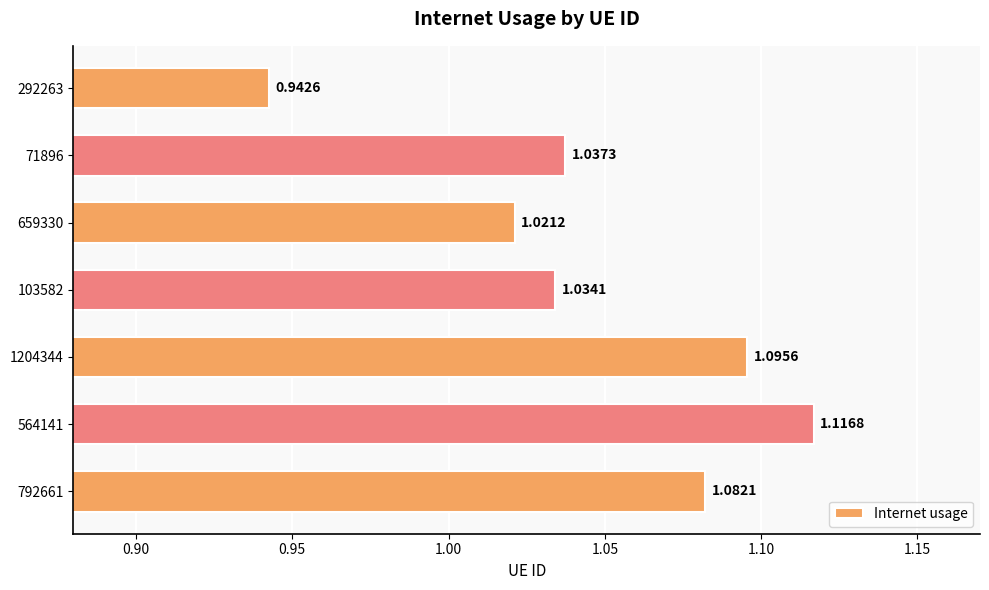

Which category has the lowest value across all series?

292263